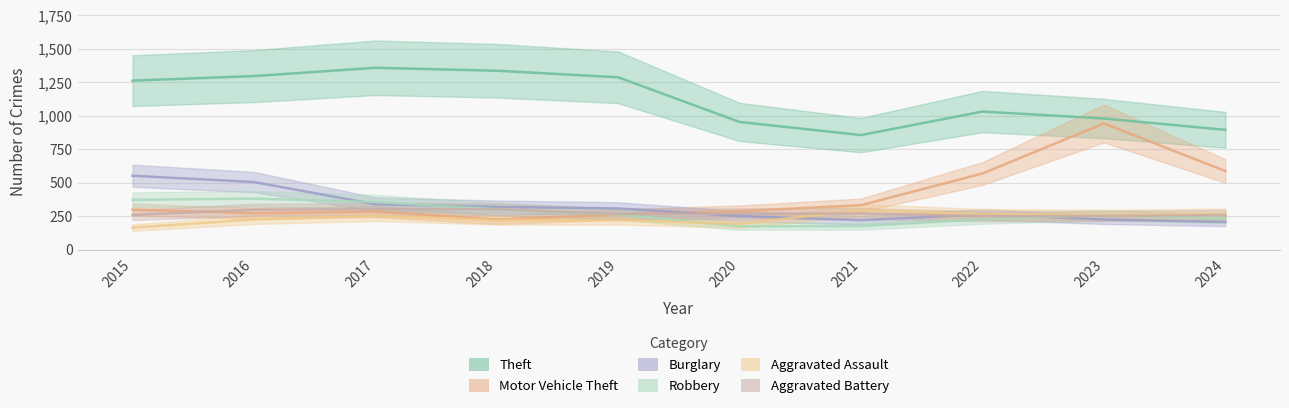

How many lines are shown in the chart?

6